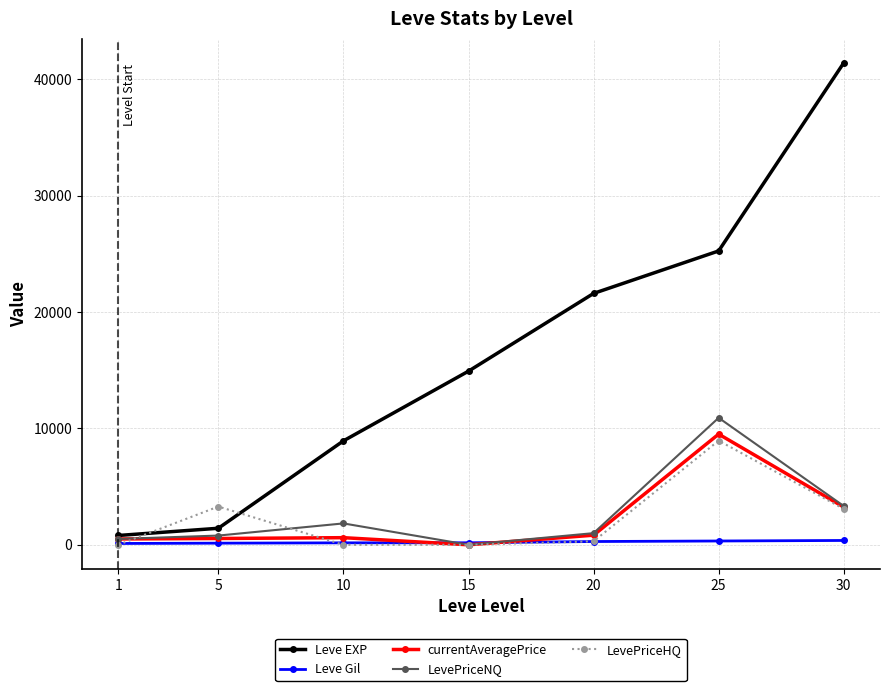

True or false: Leve EXP has more than 0 interior local peaks.

False